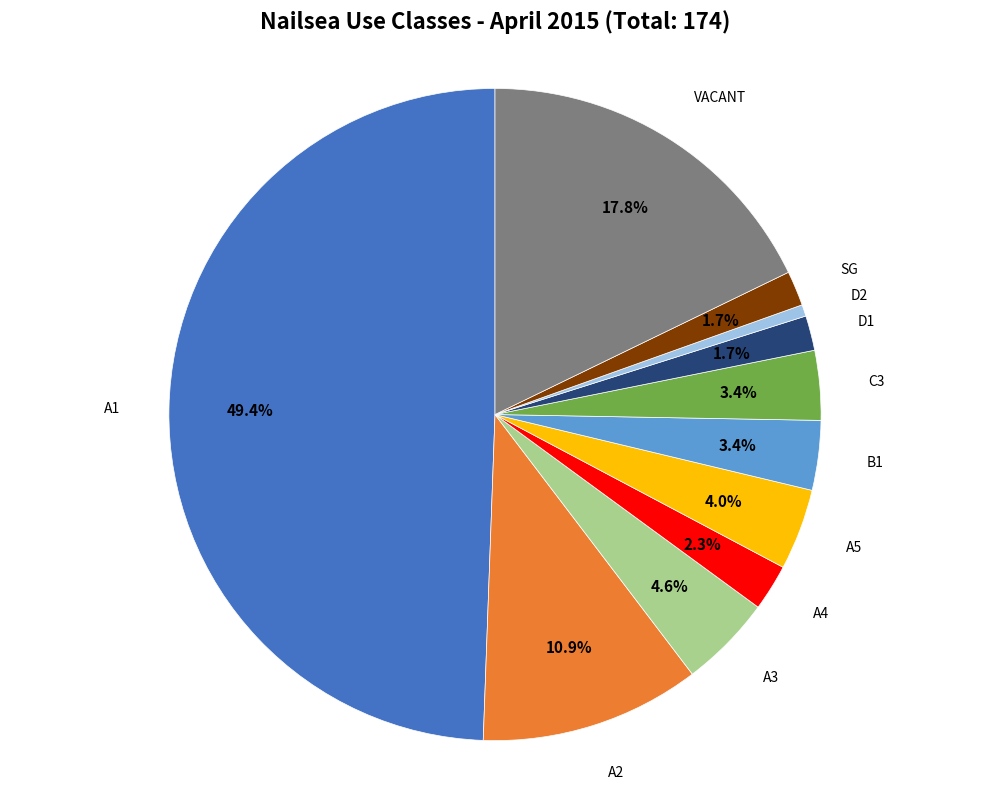

How many segments does this pie chart have?

11